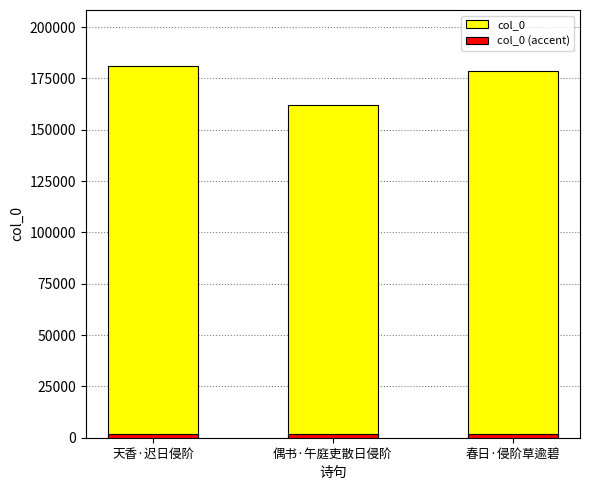

Is the value of col_0 (accent) at 天香·迟日侵阶 greater than the value of col_0 at 天香·迟日侵阶?

No